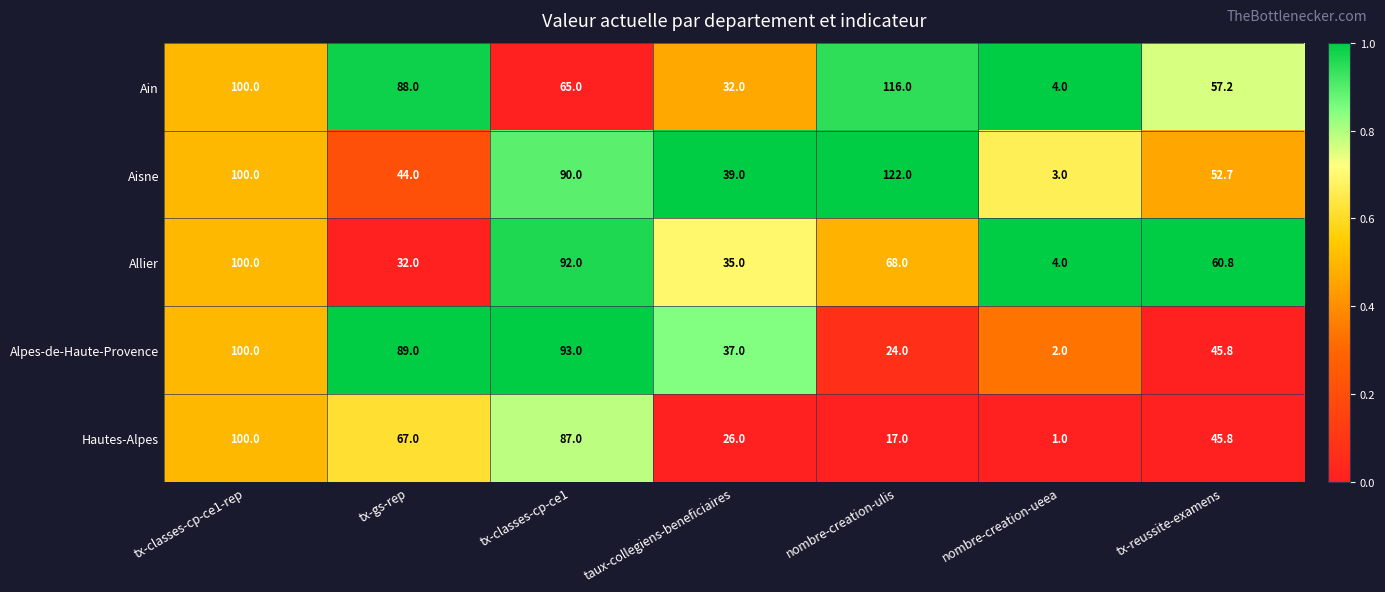

Which label corresponds to the largest value in the chart?

nombre-creation-ulis